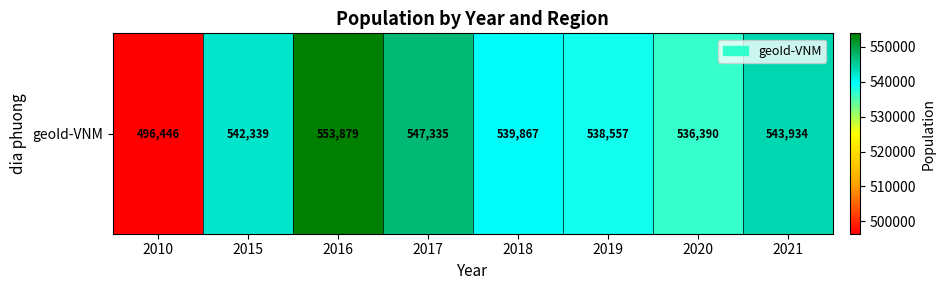

Approximately how many times larger is the value at 2010 compared to 2015?

0.9